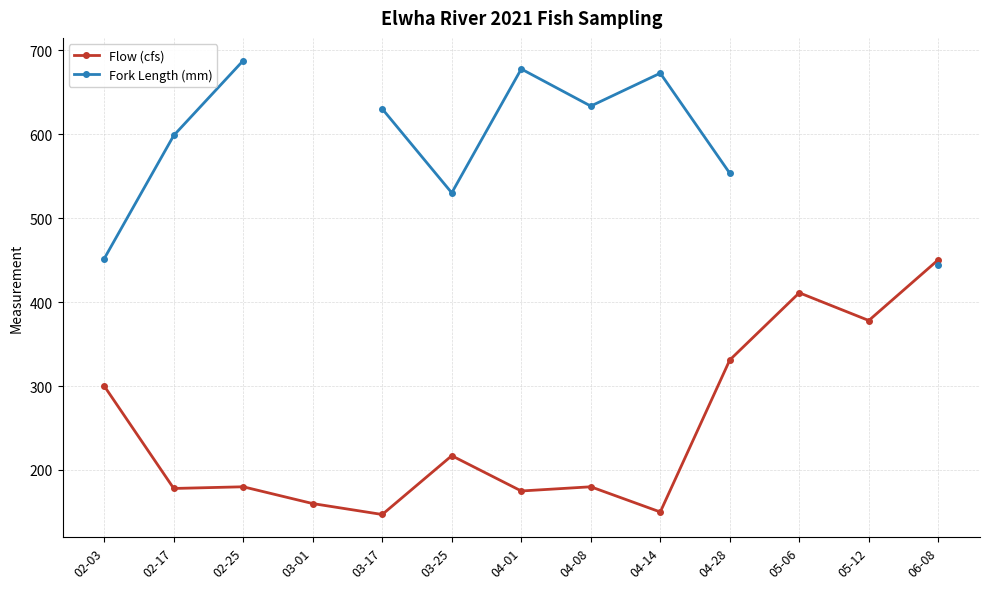

What is the label of the 8th point from the left?

04-08